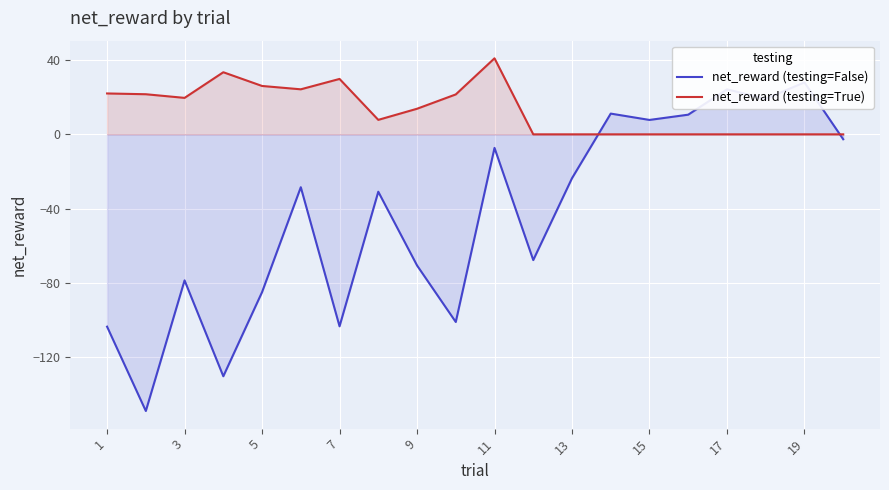

What is the highest value of the net_reward (testing=True) series?

41.0